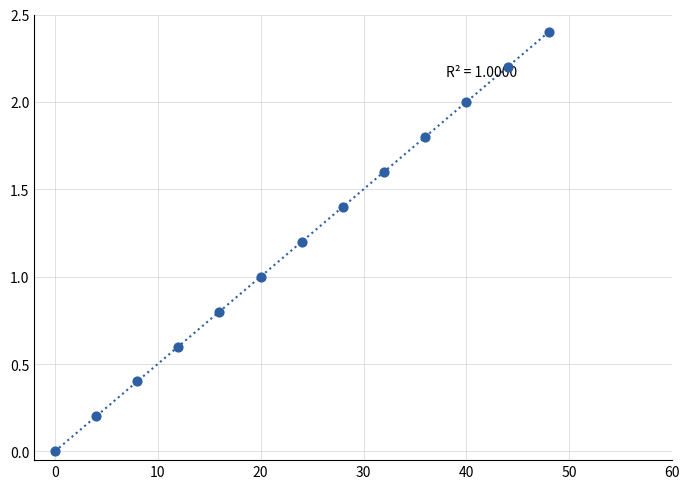

What is the range of X values (max minus min)?

48.0